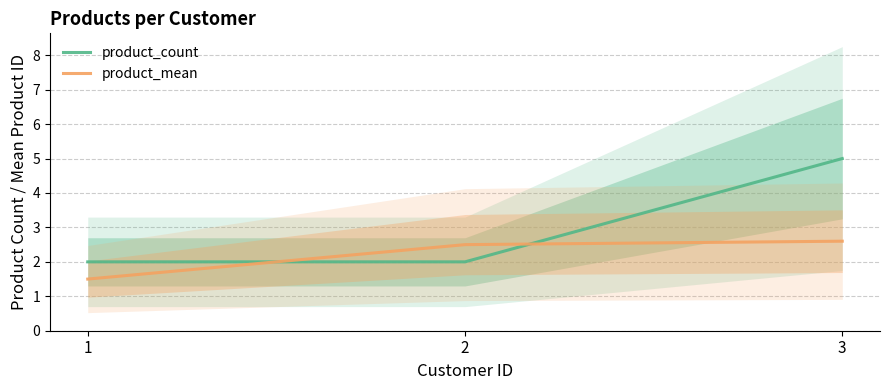

What is the smallest value displayed?

1.5